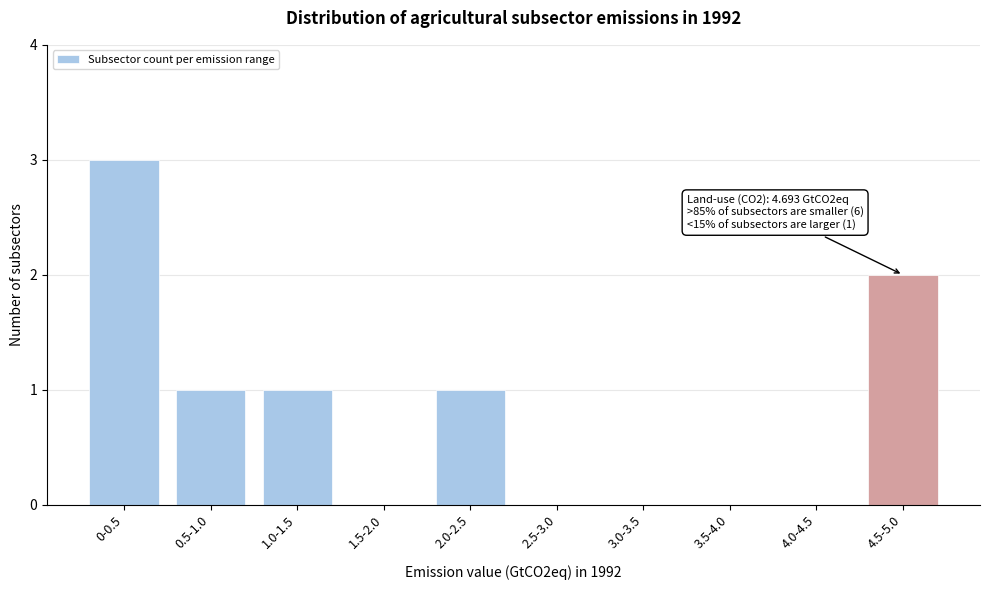

Reading right to left, transcribe all the data shown in this chart.

4.5-5.0=2	4.0-4.5=0	3.5-4.0=0	3.0-3.5=0	2.5-3.0=0	2.0-2.5=1	1.5-2.0=0	1.0-1.5=1	0.5-1.0=1	0-0.5=3